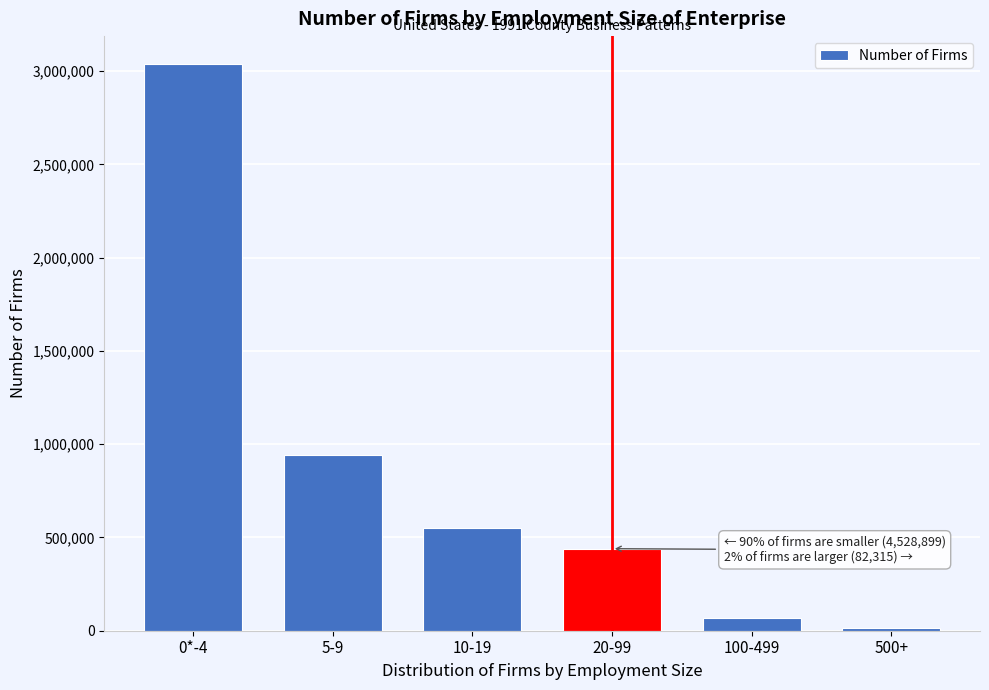

Reading left to right, what are all the values shown in this chart?

0*-4=3036304	5-9=941296	10-19=551299	20-99=439811	100-499=68338	500+=13977